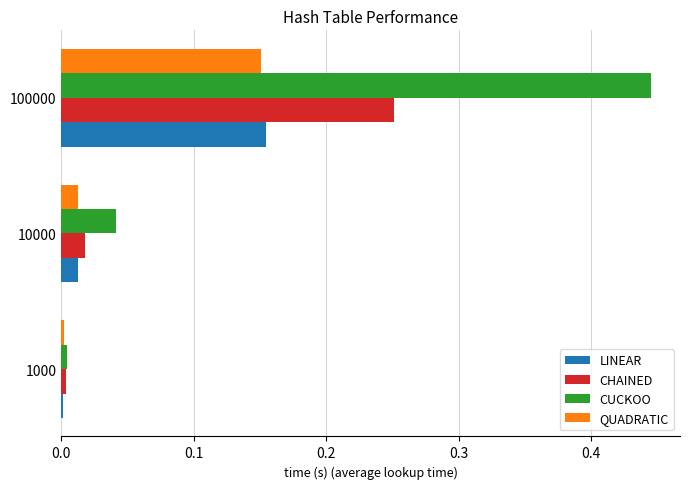

Which series has the widest spread of values?

CUCKOO